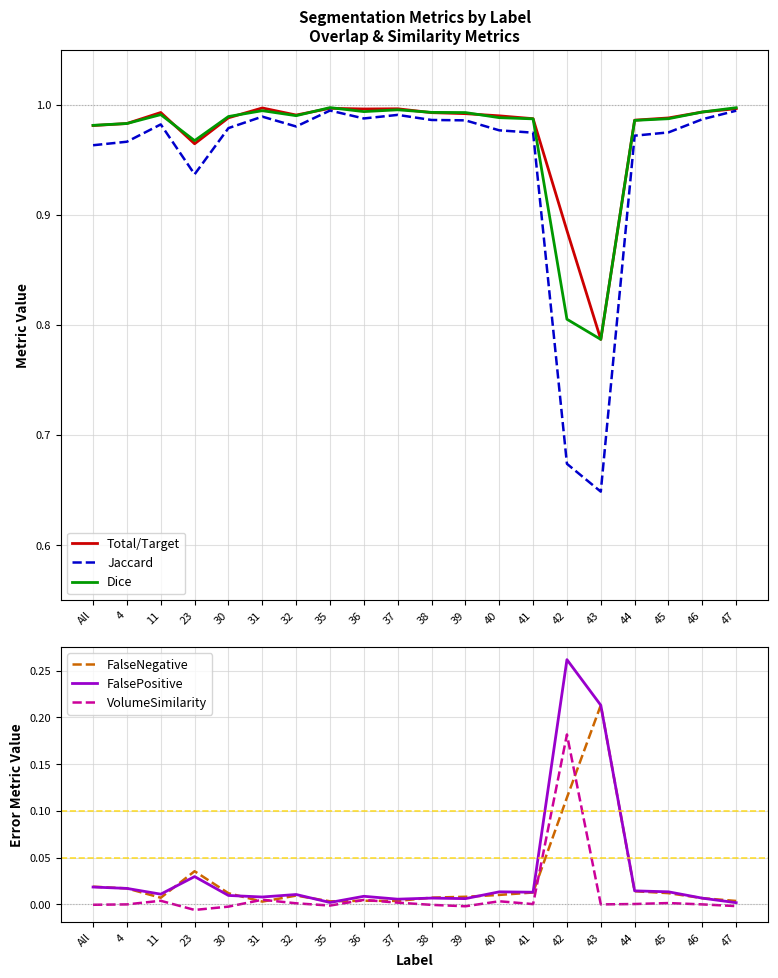

True or false: Total/Target has more than 1 interior local peaks.

True